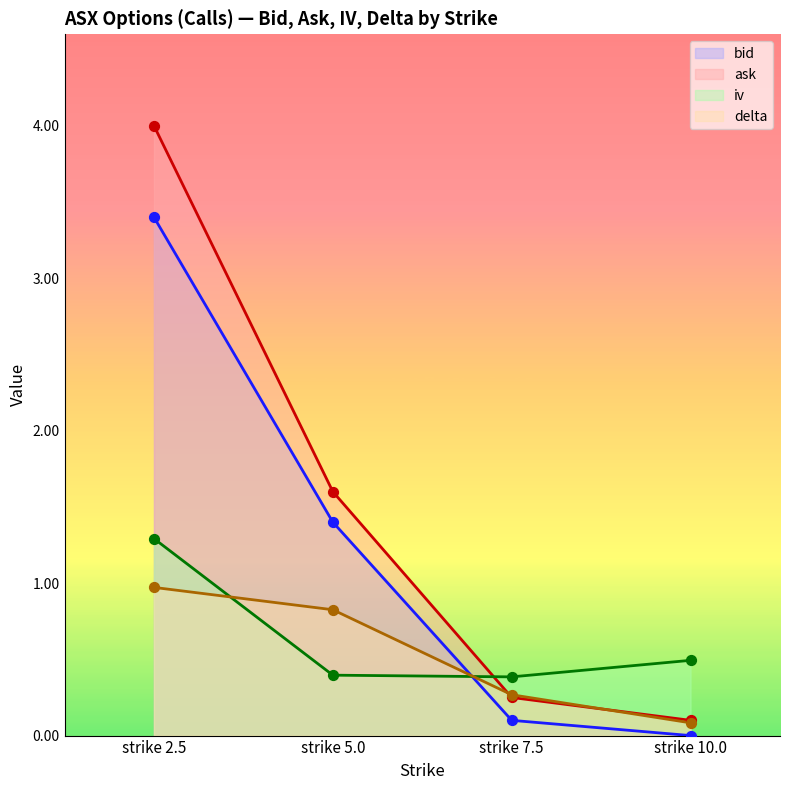

At how many categories does at least one series exceed 3?

1